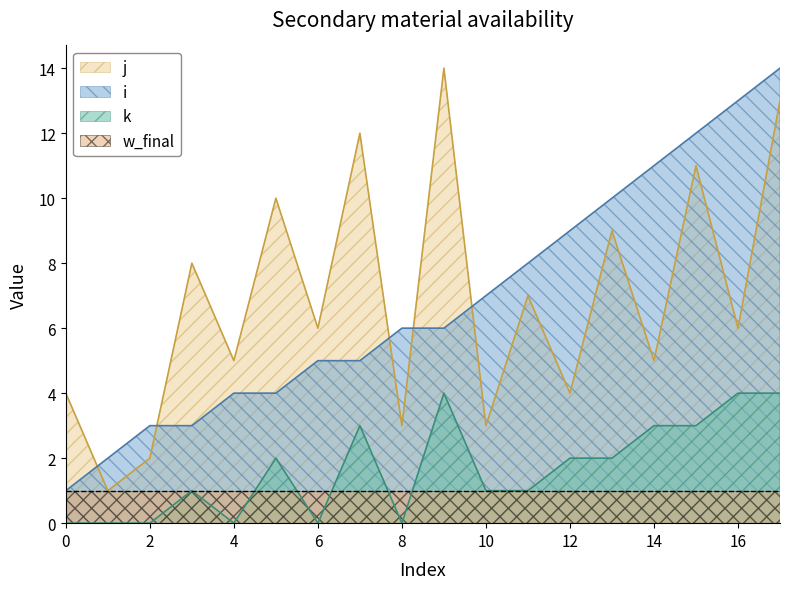

What is the spread (max minus min) of values at 0?

4